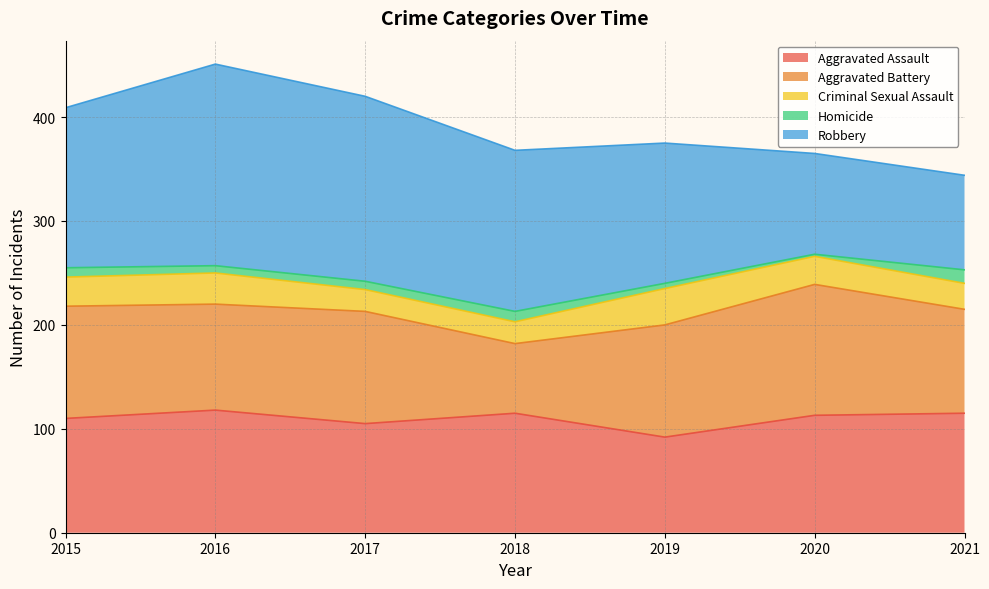

Which series has the widest spread of values?

Robbery